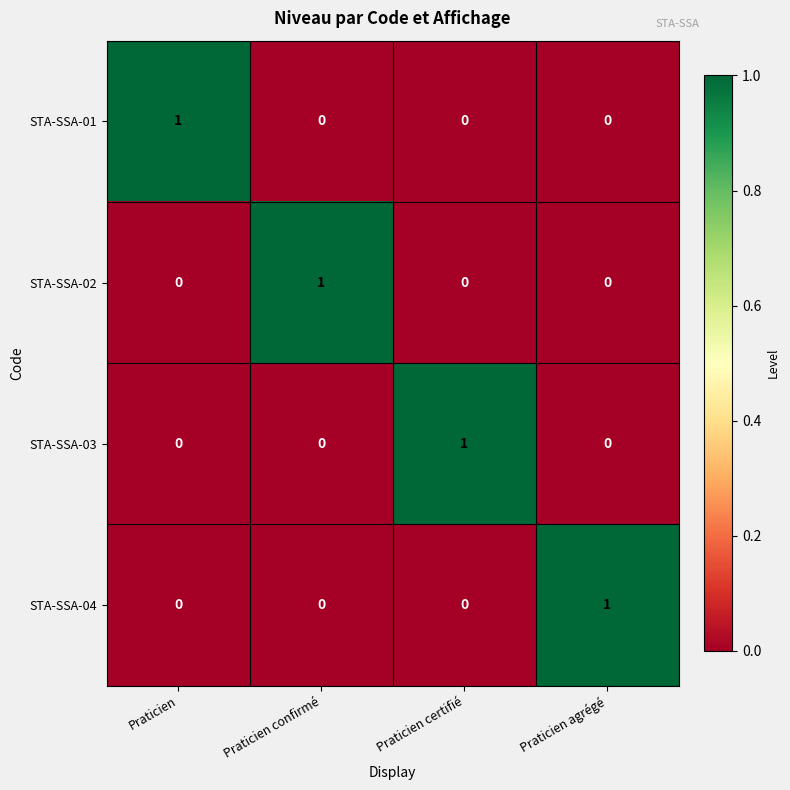

Is the value of STA-SSA-03 at Praticien greater than the value of STA-SSA-04 at Praticien agrégé?

No